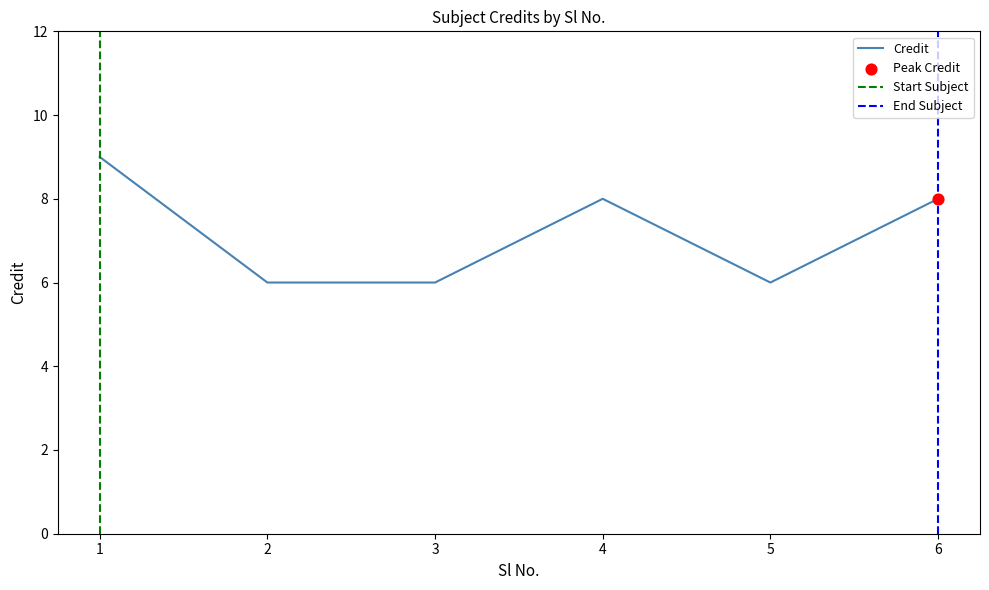

What is the change in value from 2 to 4?

+2